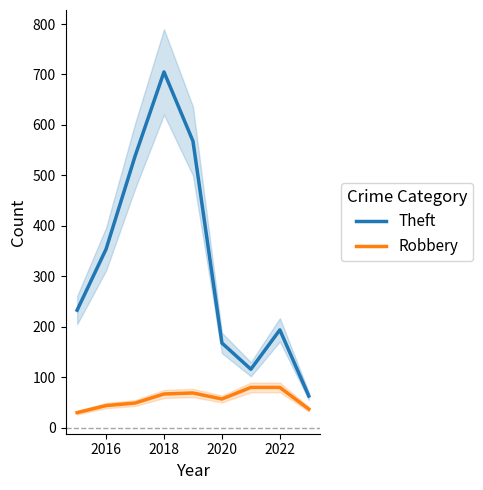

How many data points in Theft are less than 233?

4